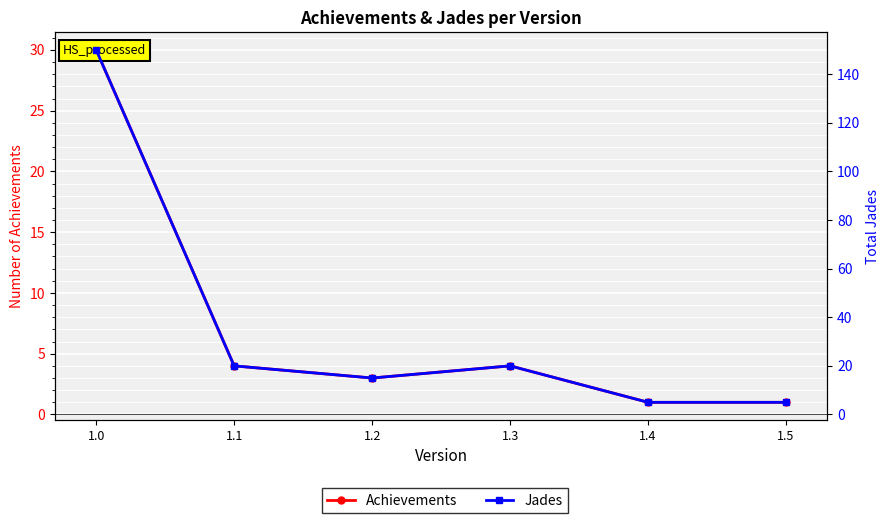

At which label does Achievements reach its peak?

1.0